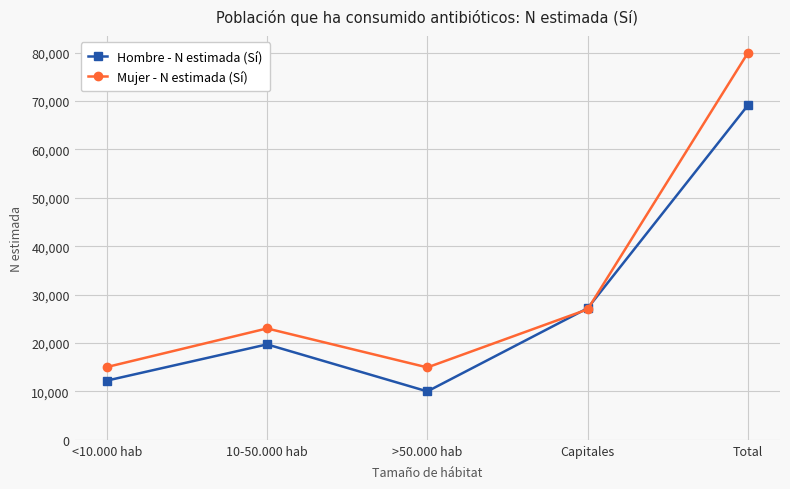

Which series has the widest spread of values?

Mujer - N estimada (Sí)